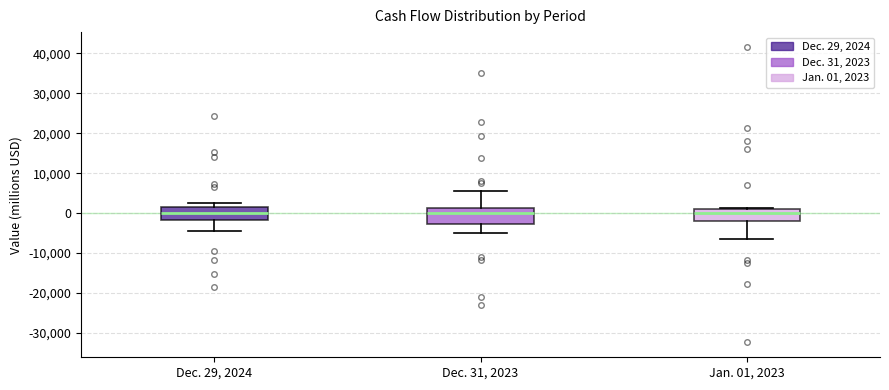

Reading left to right, read every box against the y-axis: the position of its median line, the range the box covers, and the ends of its whiskers. The values are not printed on the chart, so give them approximately, as read against the axis.

Dec. 29, 2024: median 0, box -2000 to 2000, whiskers -4000 to 2000 (just above the box's upper edge)
Dec. 31, 2023: median 0, box -3000 to 1000, whiskers -5000 to 6000
Jan. 01, 2023: median 0, box -2000 to 1000, whiskers -7000 to 1000 (just above the box's upper edge)